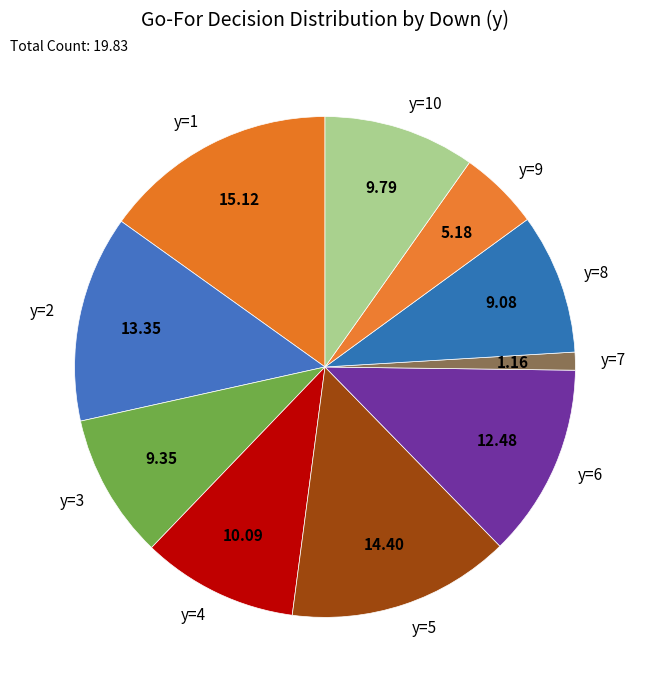

Which has a higher value, y=4 or y=5?

y=5